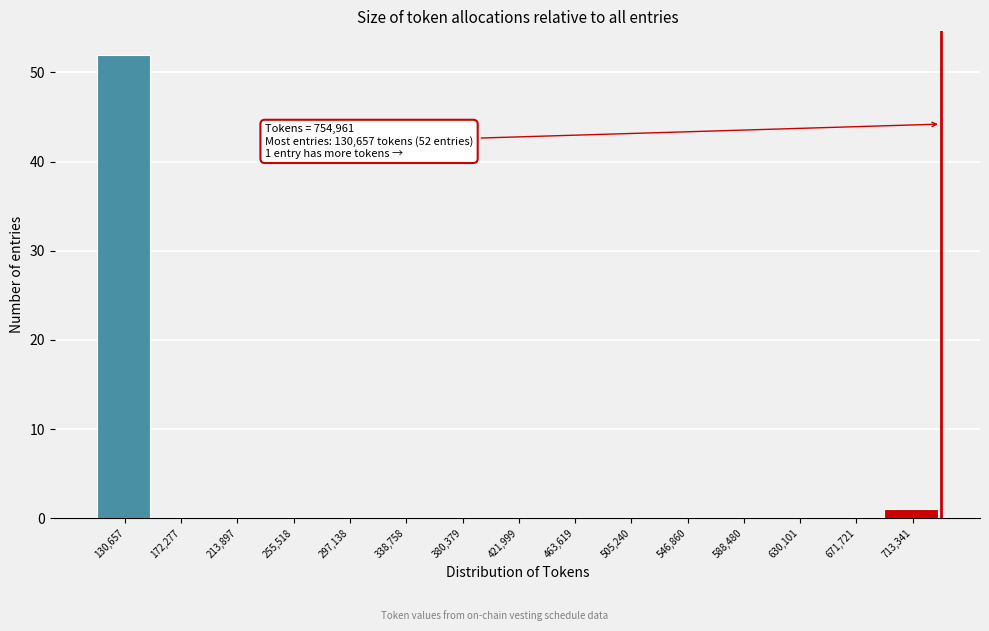

Reading left to right, transcribe all the data shown in this chart.

130,657=52	172,277=0	213,897=0	255,518=0	297,138=0	338,758=0	380,379=0	421,999=0	463,619=0	505,240=0	546,860=0	588,480=0	630,101=0	671,721=0	713,341=1